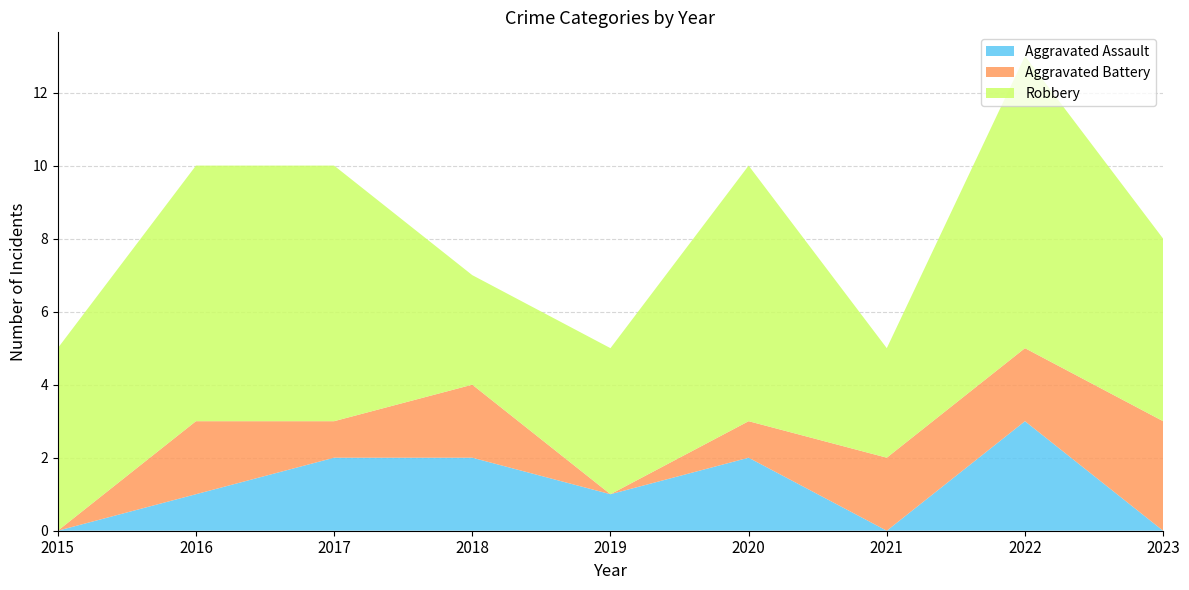

Reading left to right, what are all the values shown in this chart?

Aggravated Assault: 2015=0	2016=1	2017=2	2018=2	2019=1	2020=2	2021=0	2022=3	2023=0
Aggravated Battery: 2015=0	2016=2	2017=1	2018=2	2019=0	2020=1	2021=2	2022=2	2023=3
Robbery: 2015=5	2016=7	2017=7	2018=3	2019=4	2020=7	2021=3	2022=8	2023=5